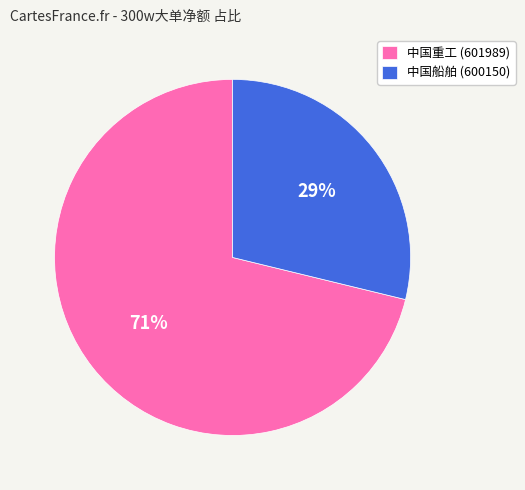

Approximately how many times larger is the value at 中国船舶 (600150) compared to 中国重工 (601989)?

0.4